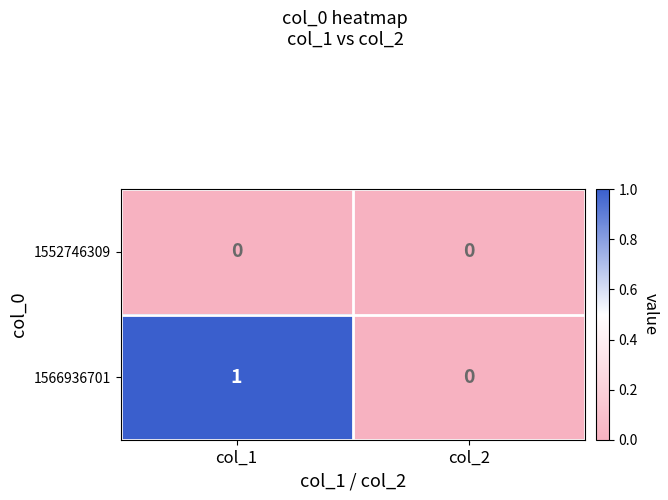

The value of 1566936701 at col_2 is 1. True or false?

False